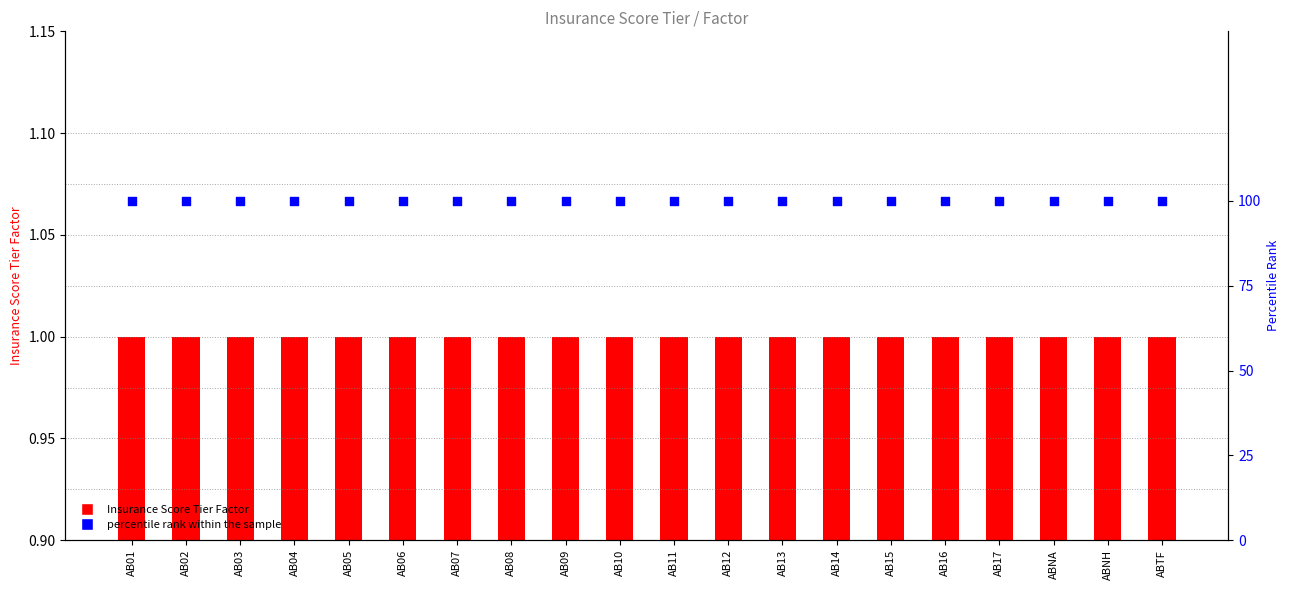

At how many categories does at least one series exceed 91?

20